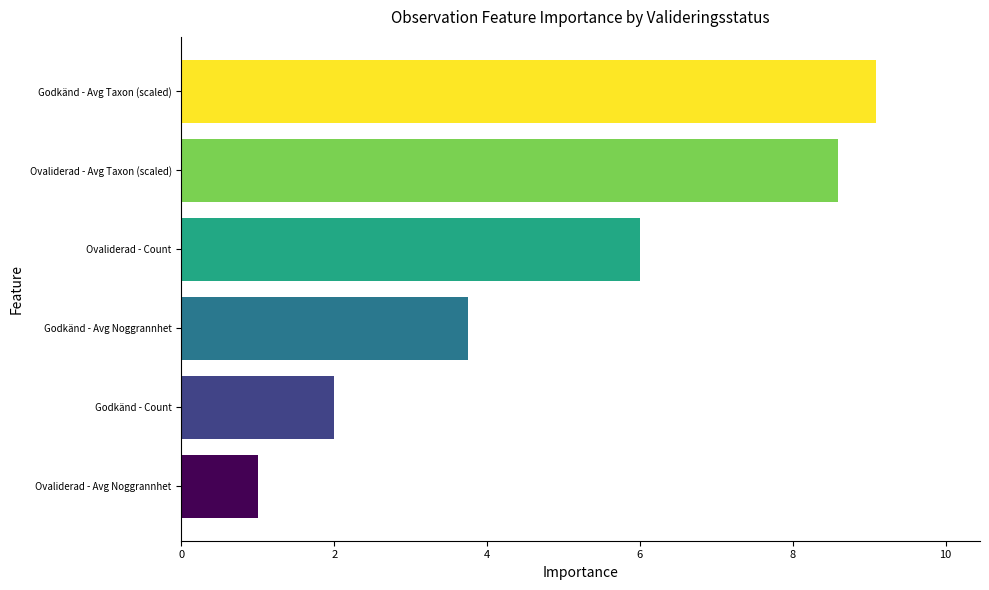

What is the label of the 4th bar from the top?

Godkänd - Avg Noggrannhet